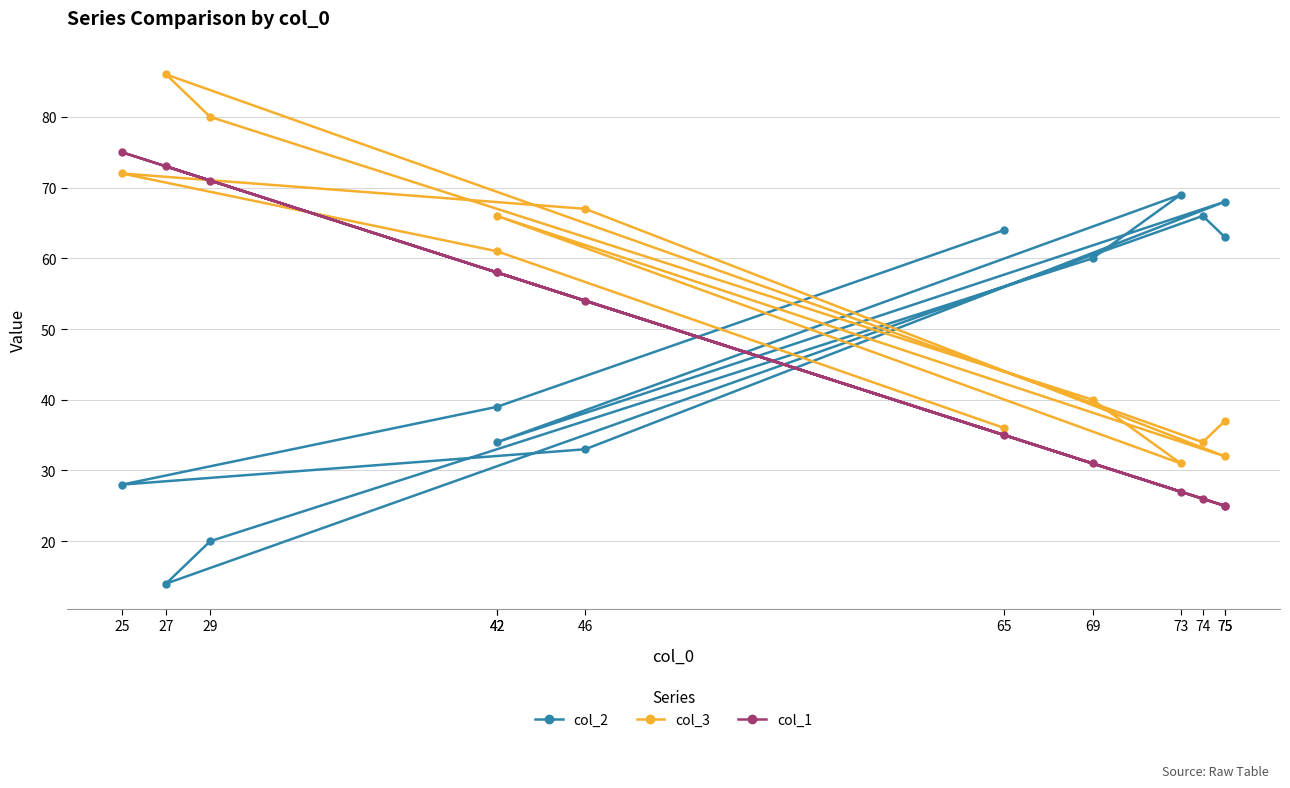

Does the chart display data point markers on the line(s)?

Yes